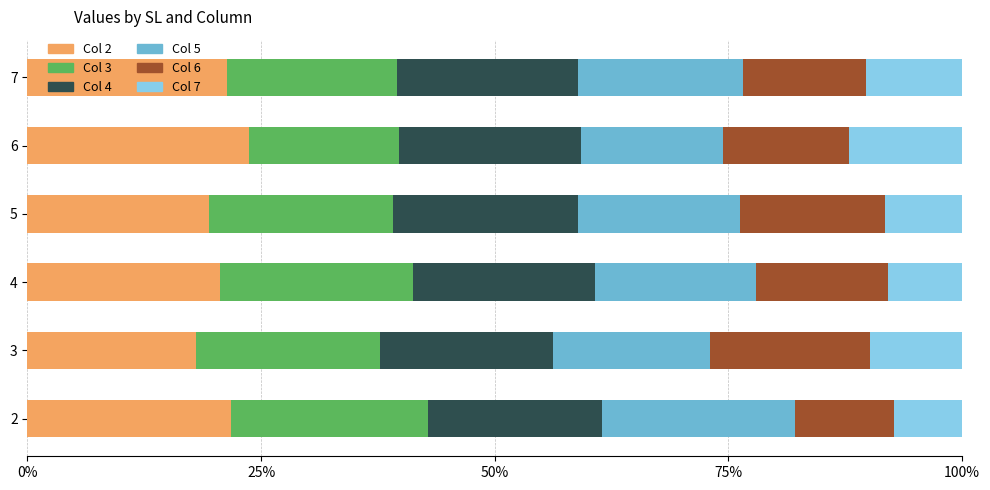

What is the highest value of the Col 2 series?

23.7